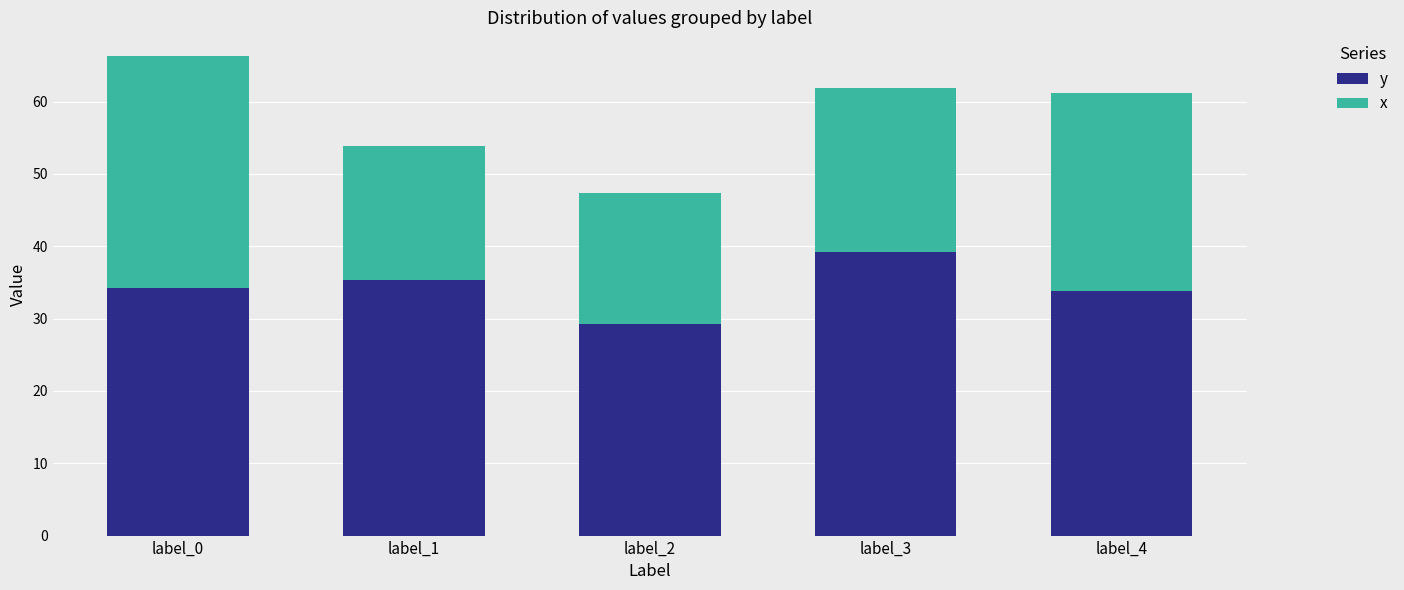

At which label does y reach its minimum?

label_2